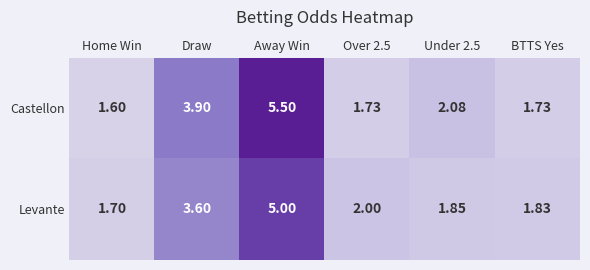

Rank the series by their maximum value, from lowest to highest.

Levante, Castellon